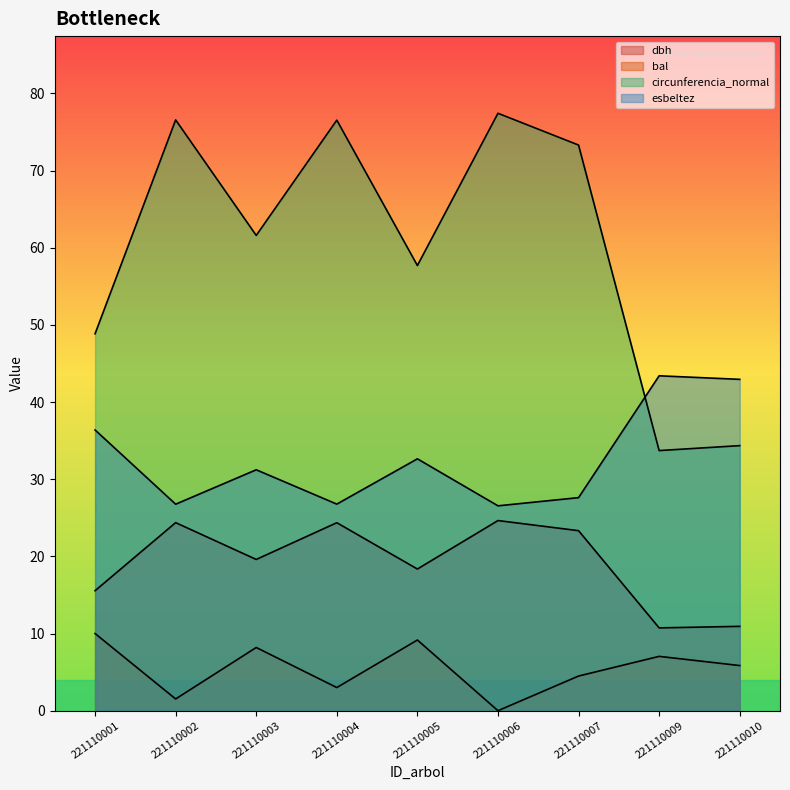

At which category does the chart reach its peak across all series?

221110006